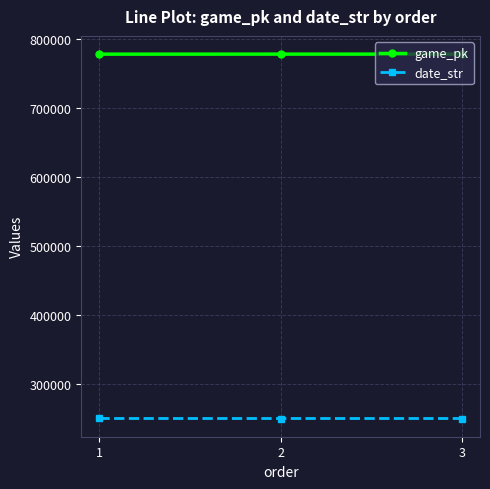

The value of game_pk at 2 is 777451. True or false?

True